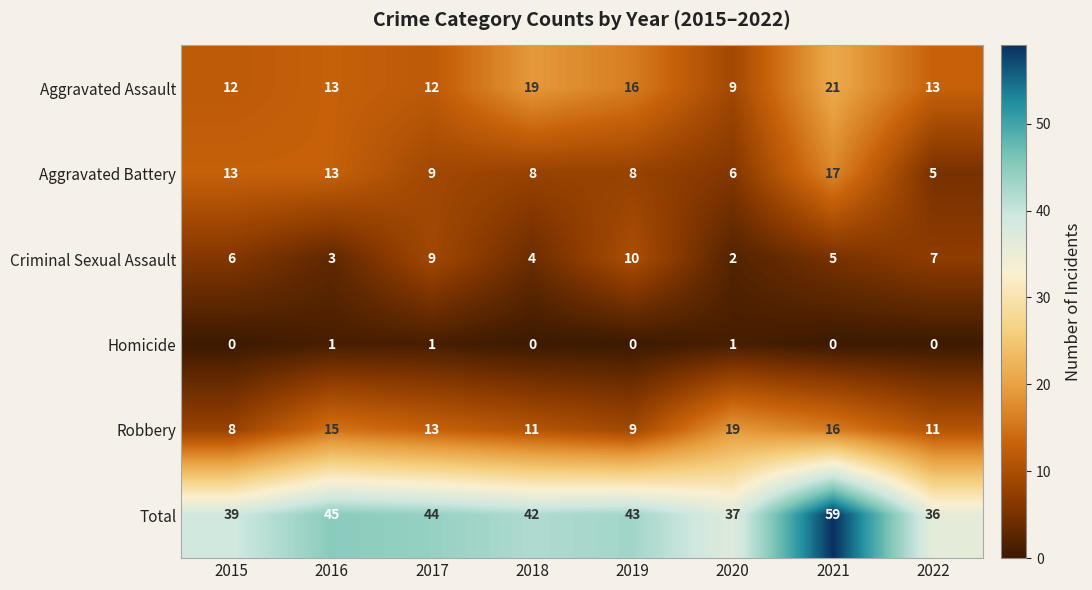

What is the approximate value of Total at 2016, to the nearest 5?

45